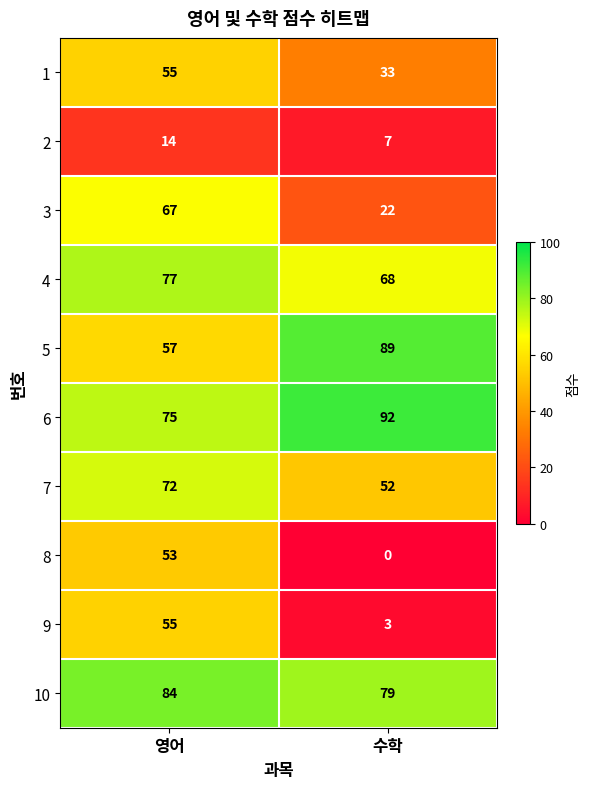

What is the difference between the highest and lowest values at 수학?

92